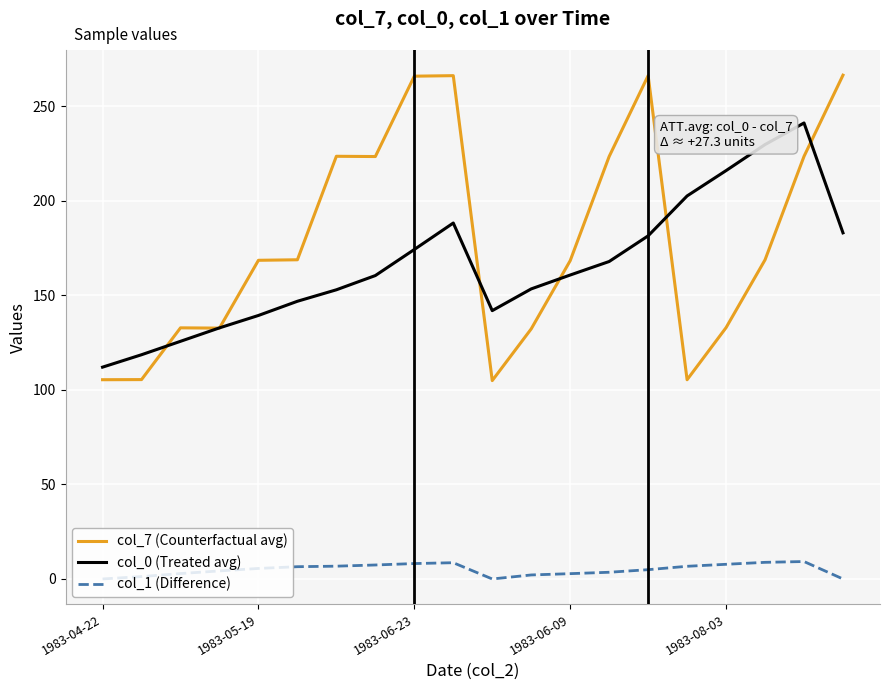

What is the difference between the second highest and second lowest values in the col_0 (Treated avg) series?

111.2